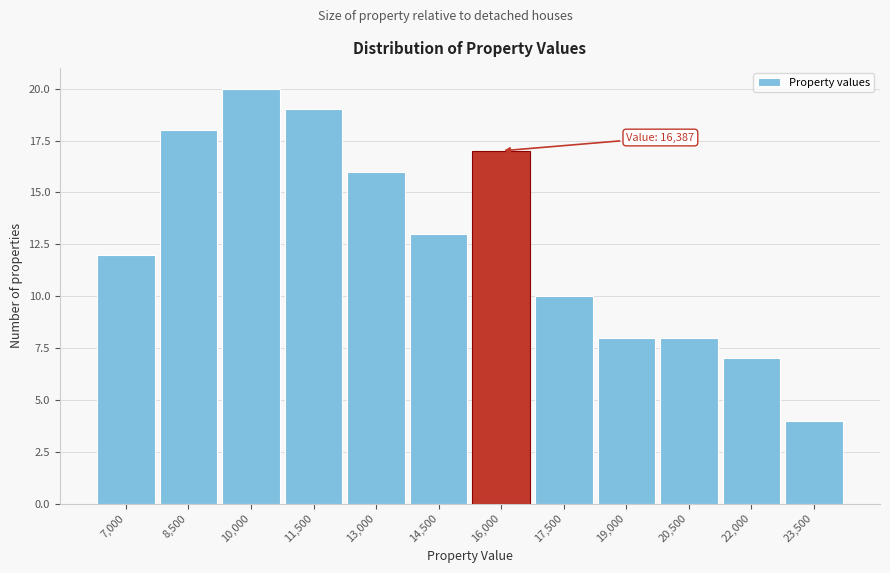

Reading left to right, transcribe all the data shown in this chart.

12	18	20	19	16	13	17	10	8	8	7	4